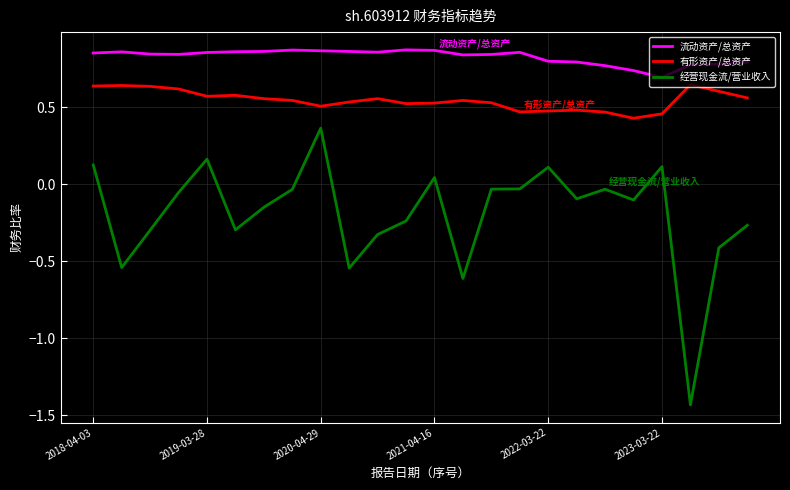

What are all the series names shown in the legend?

流动资产/总资产, 有形资产/总资产, 经营现金流/营业收入